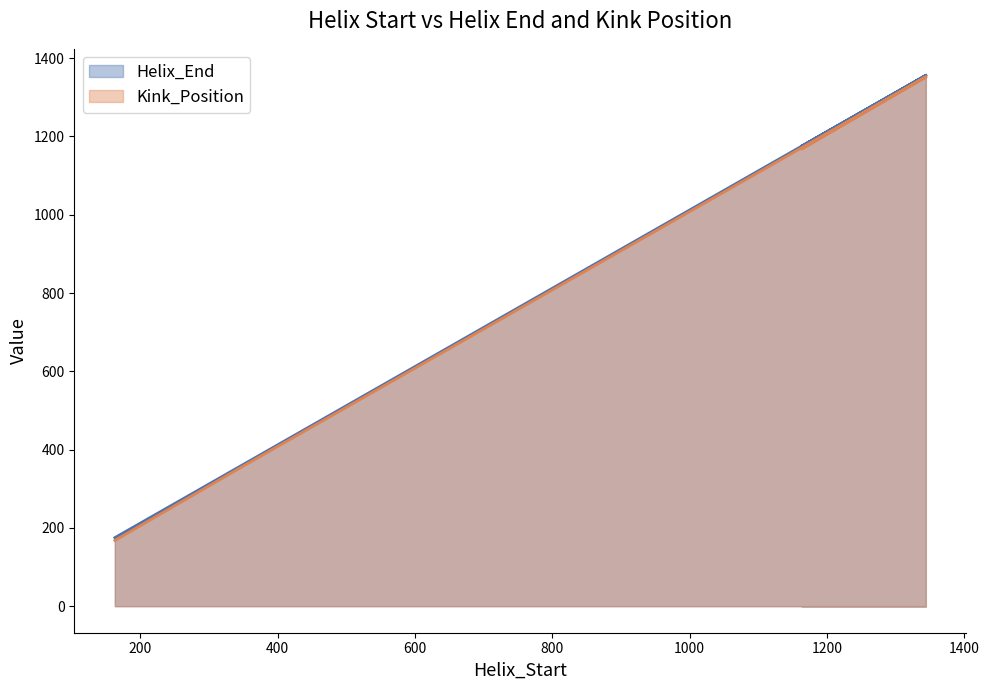

Is it true that Helix_End equals 235 at 344?

False